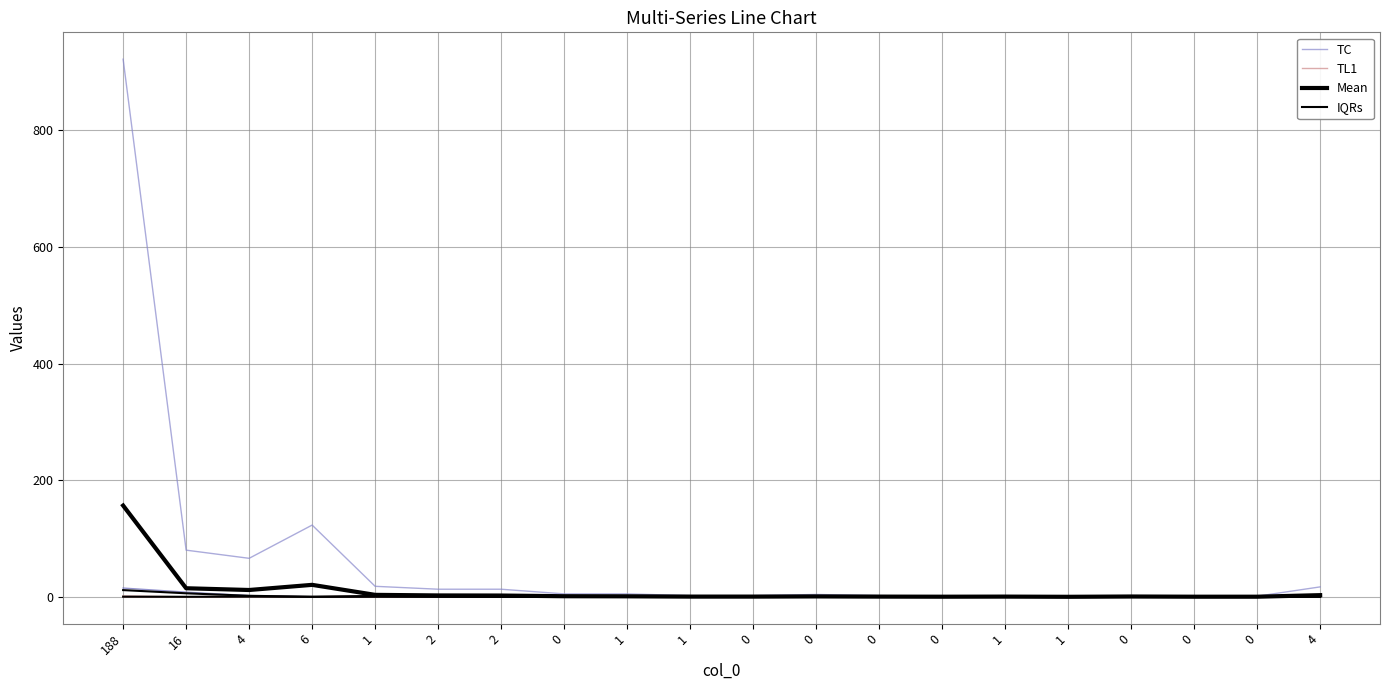

What is the average value of the TL1 series?

0.2